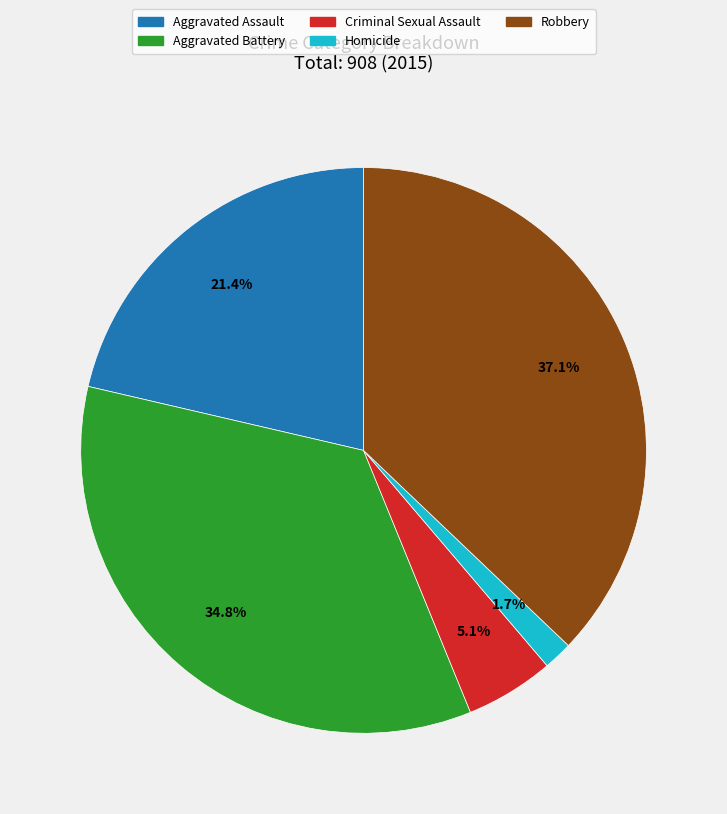

To the nearest percent, what is the combined percentage of Aggravated Battery and Homicide?

36%